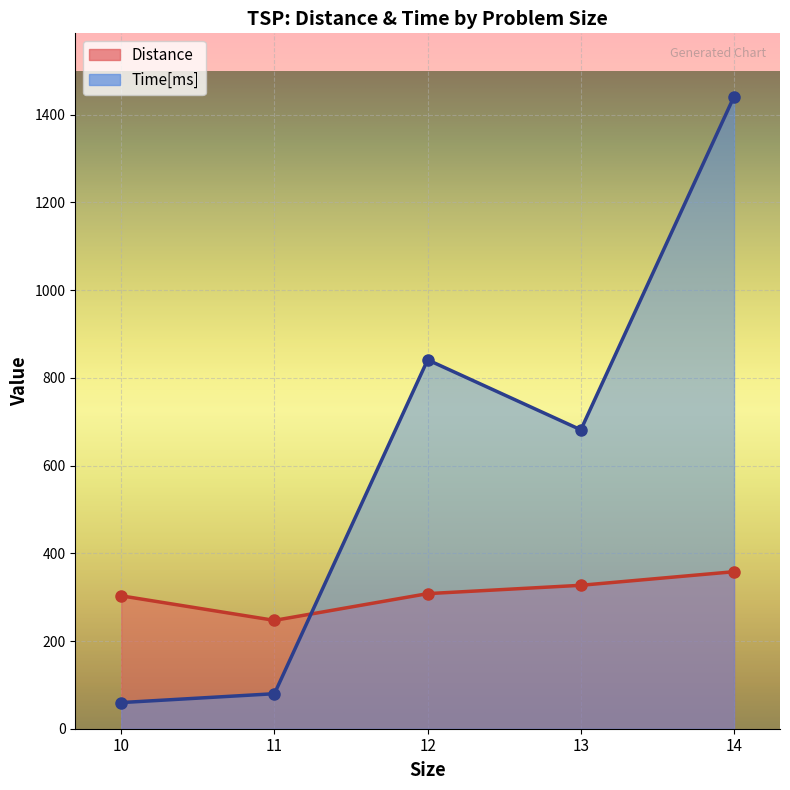

Which series has the largest total across all categories?

Time[ms]